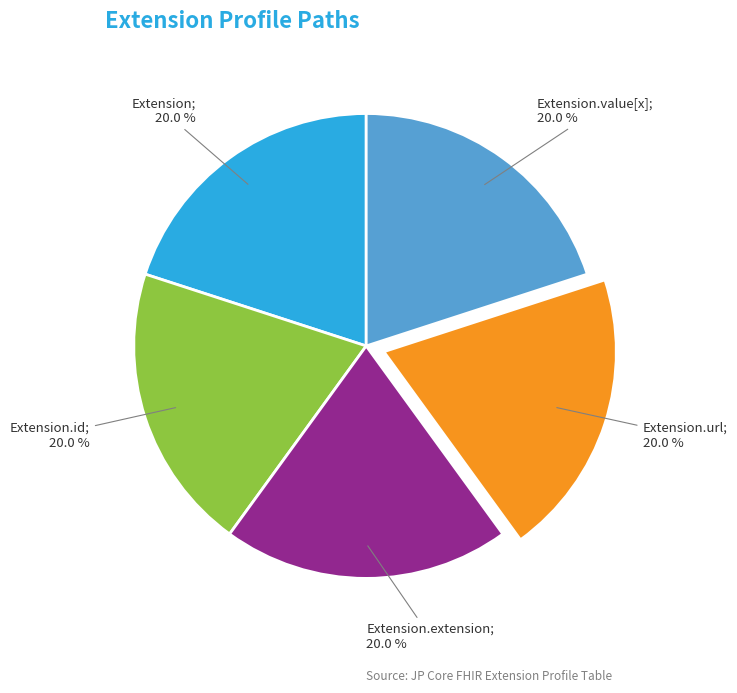

Does any single category account for the majority?

No